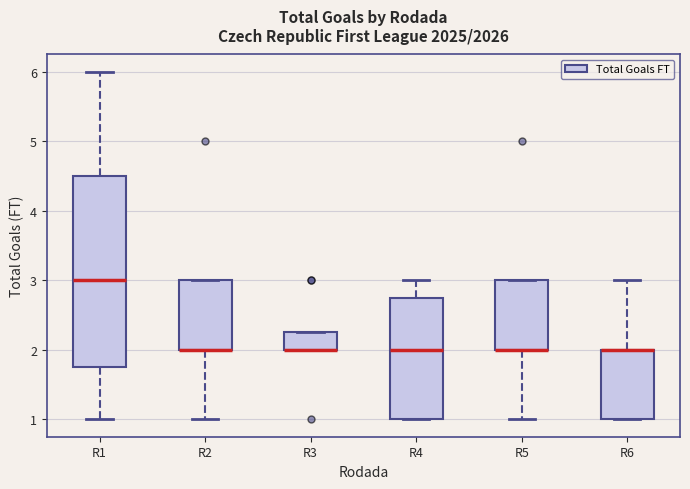

Reading left to right, transcribe this box plot: for each box, give where its median line is, the range the box spans, and where its two whiskers end, as read against the y-axis. The values are not printed on the chart, so give them approximately, as read against the axis.

R1: median 3.0, box 1.8 to 4.5, whiskers 1.0 to 6.0
R2: median 2.0 (drawn on the box's lower edge), box 2.0 to 3.0, whiskers 1.0 to 3.0
R3: median 2.0 (drawn on the box's lower edge), box 2.0 to 2.3, whiskers 2.0 to 2.3
R4: median 2.0, box 1.0 to 2.8, whiskers 1.0 to 3.0
R5: median 2.0 (drawn on the box's lower edge), box 2.0 to 3.0, whiskers 1.0 to 3.0
R6: median 2.0 (drawn on the box's upper edge), box 1.0 to 2.0, whiskers 1.0 to 3.0